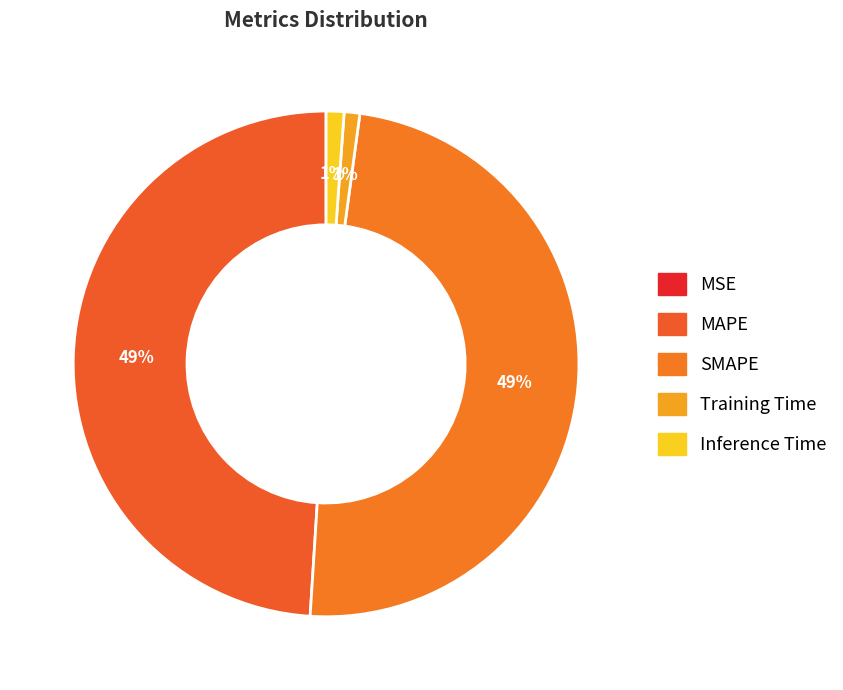

Does any single category account for the majority?

No